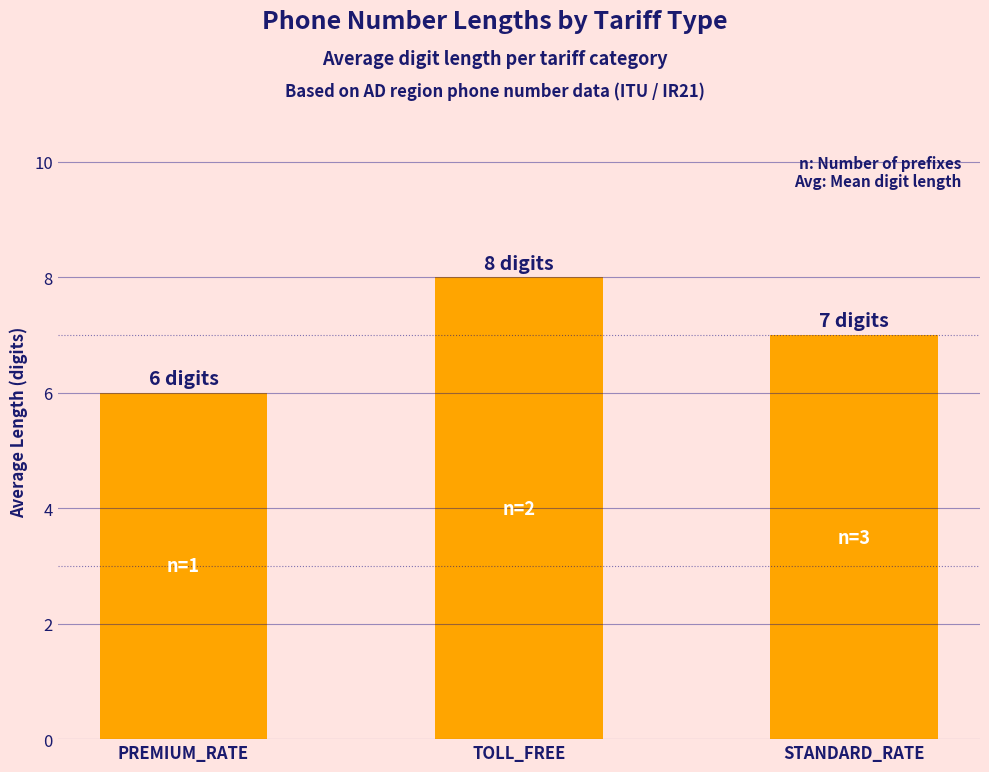

Reading left to right, list all the values displayed in this chart.

6	8	7